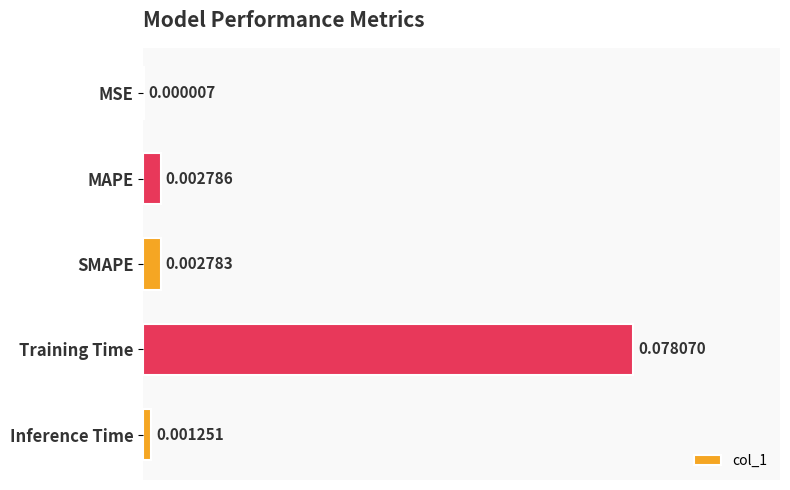

At which category does the chart reach its peak across all series?

Training Time